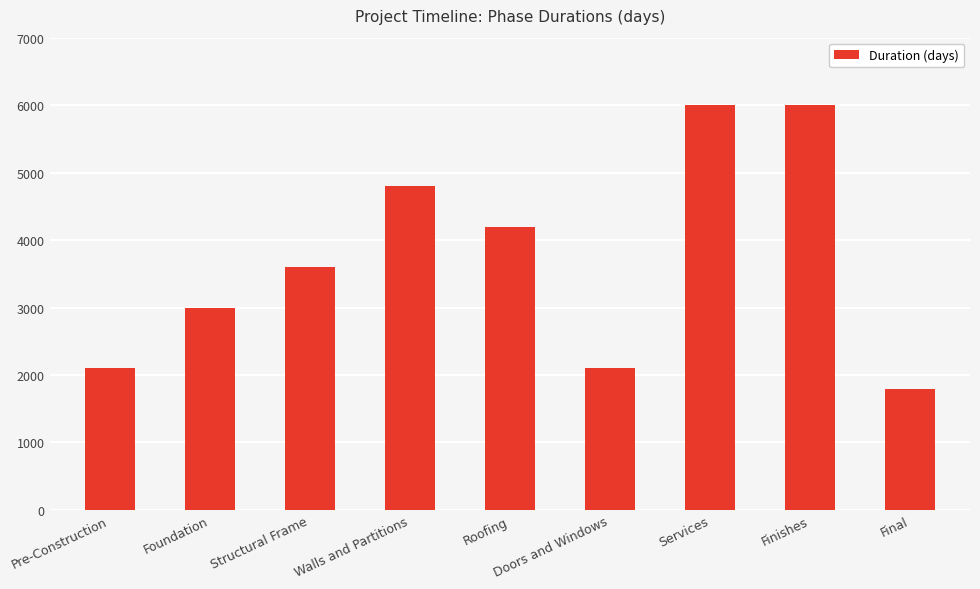

Is it true that the value at Pre-Construction is 893?

False